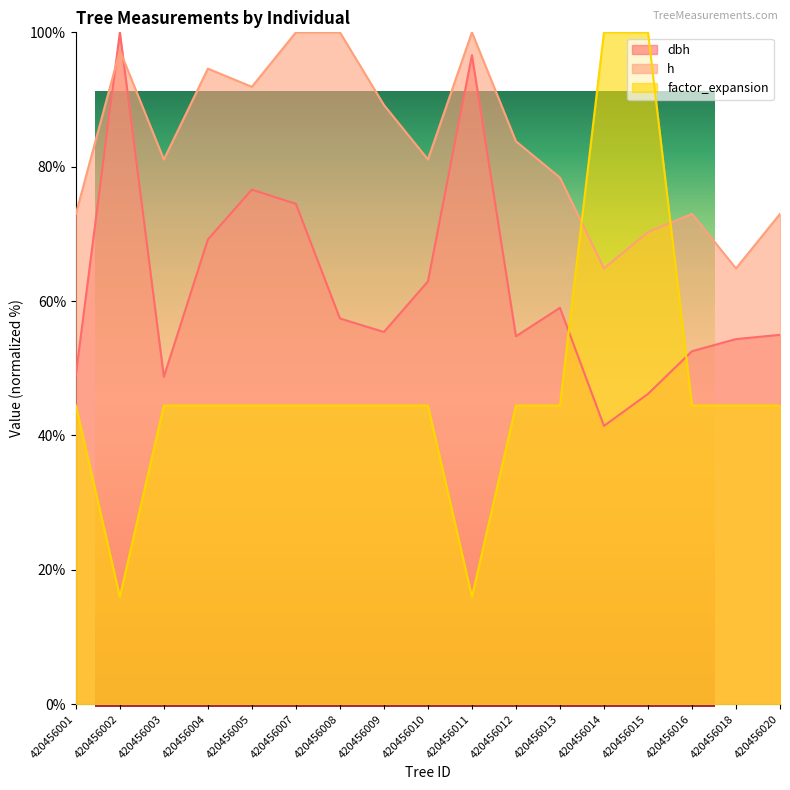

What is the value of the h point at the 6th from the left?

100.0